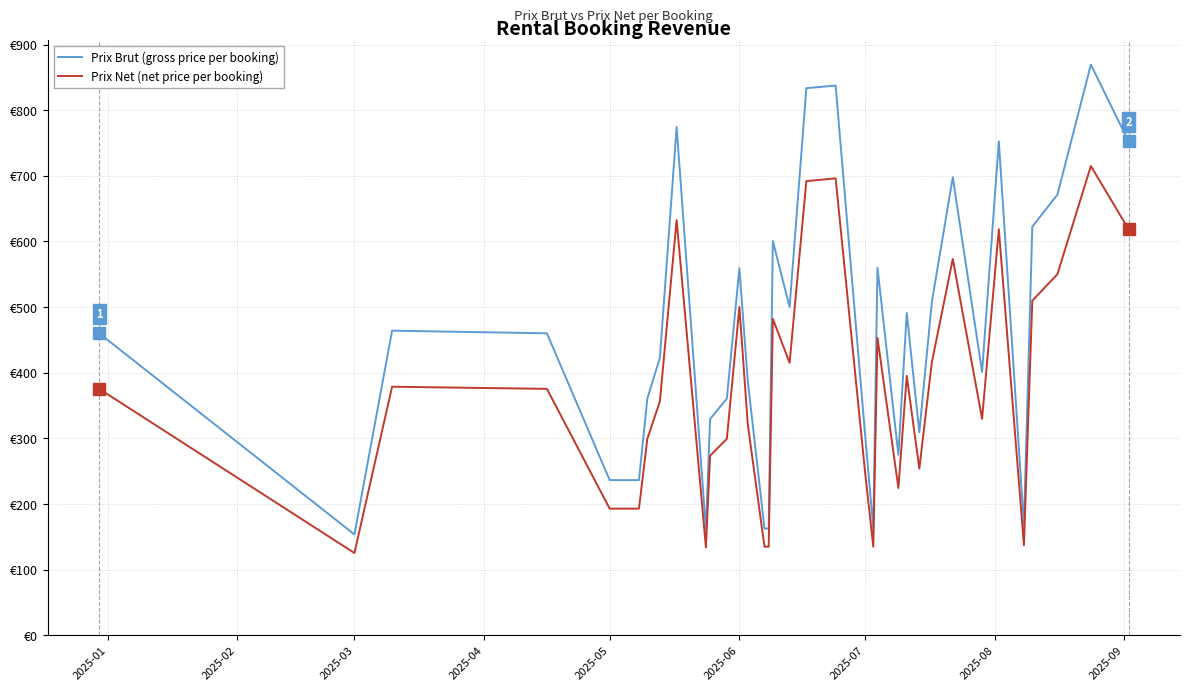

Reading right to left, what are all the values shown in this chart?

Prix Brut (gross price per booking): 752.4	869.4	671.2	622.5	167.1	752.4	401.2	697.8	508.0	309.1	490.9	275.0	559.9	162.5	308.8	837.5	833.5	500.0	600.7	162.5	162.5	387.5	559.1	360.5	329.4	161.0	774.5	422.6	360.5	236.3	236.3	236.3	460.0	464.0	153.5	460.0
Prix Net (net price per booking): 618.6	714.9	550.0	509.7	137.1	618.6	329.7	573.3	415.9	253.8	395.2	224.3	453.1	134.9	250.6	696.1	691.8	415.0	482.0	134.9	134.9	321.6	500.0	299.2	273.4	133.6	632.5	356.3	299.2	192.8	192.8	192.8	375.4	378.6	125.2	375.4